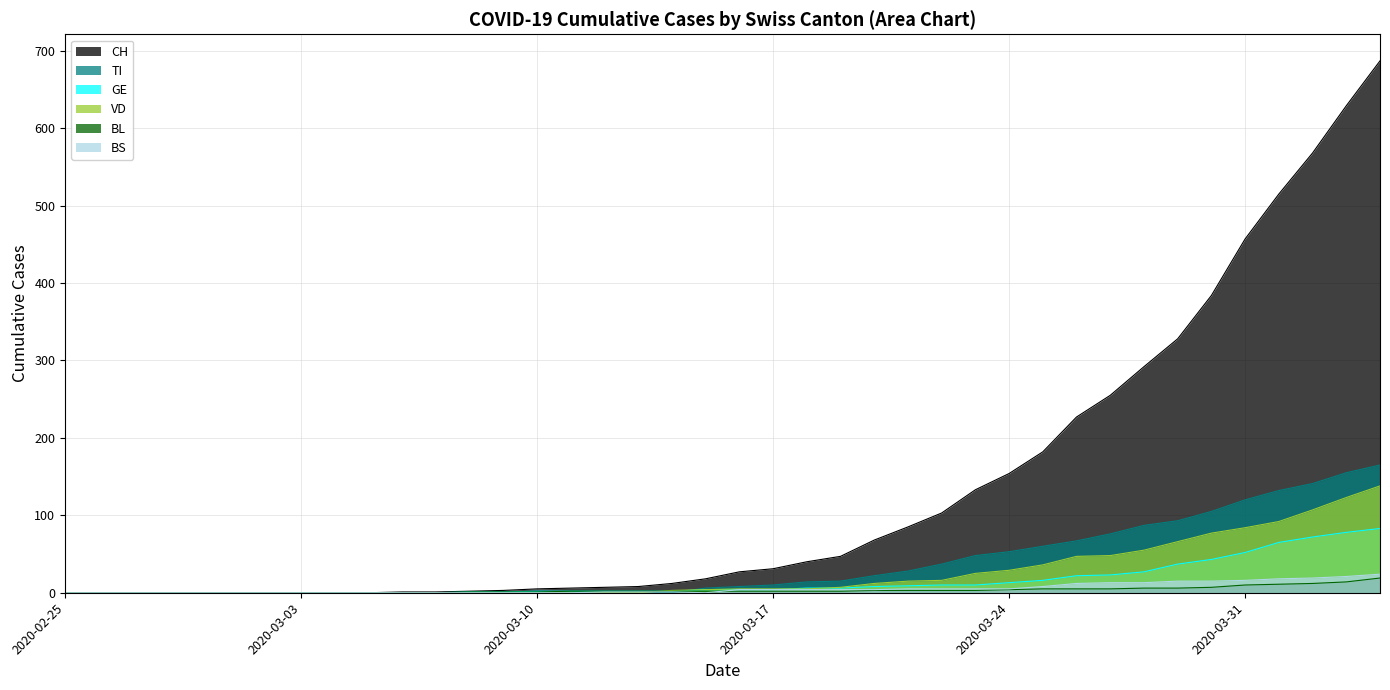

Reading left to right, transcribe all the data shown in this chart.

CH: 0	0	0	0	0	0	0	0	0	0	1	1	2	3	5	6	7	8	12	18	27	31	40	47	68	85	103	133	154	182	227	255	292	328	384	457	515	568	629	687
VD: 0	0	0	0	0	0	0	0	0	0	0	0	0	0	0	0	0	0	3	4	5	5	5	7	12	15	16	25	29	36	47	48	55	66	77	84	92	107	123	138
GE: 0	0	0	0	0	0	0	0	0	0	0	0	1	1	2	2	2	2	2	4	4	4	6	6	8	9	10	10	13	16	22	23	27	37	43	52	65	72	78	83
TI: 0	0	0	0	0	0	0	0	0	0	0	0	0	0	1	0	0	0	0	6	8	10	14	15	22	28	37	48	53	60	67	76	87	93	105	120	132	141	155	165
BL: 0	0	0	0	0	0	0	0	0	0	0	0	1	1	1	2	2	2	2	2	2	2	2	2	3	3	3	3	4	5	5	5	6	6	7	10	11	12	14	19
BS: 0	0	0	0	0	0	0	0	0	0	0	0	0	0	0	0	1	1	1	0	4	4	4	4	4	5	5	5	5	8	12	13	13	15	15	16	18	19	21	24